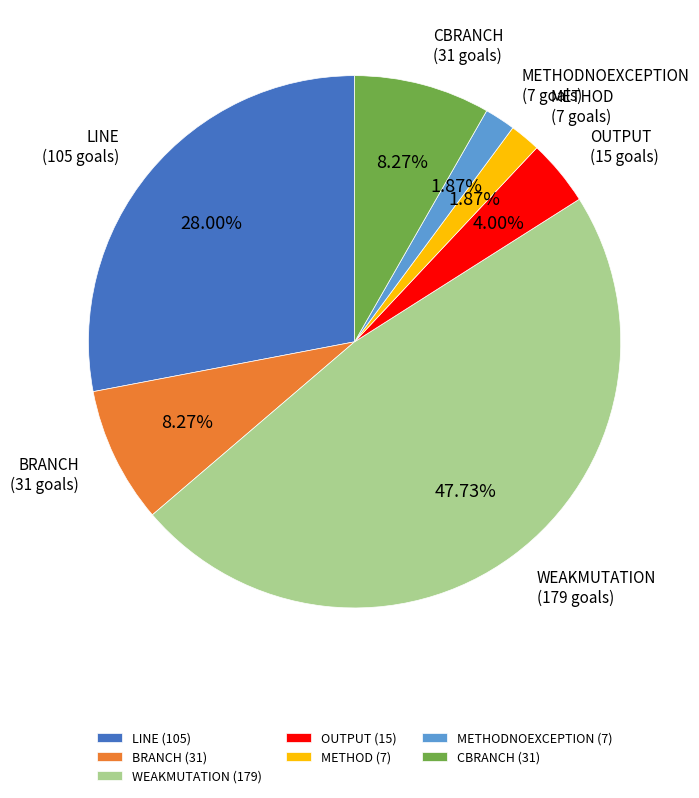

Is there any slice that represents more than half of the pie?

No